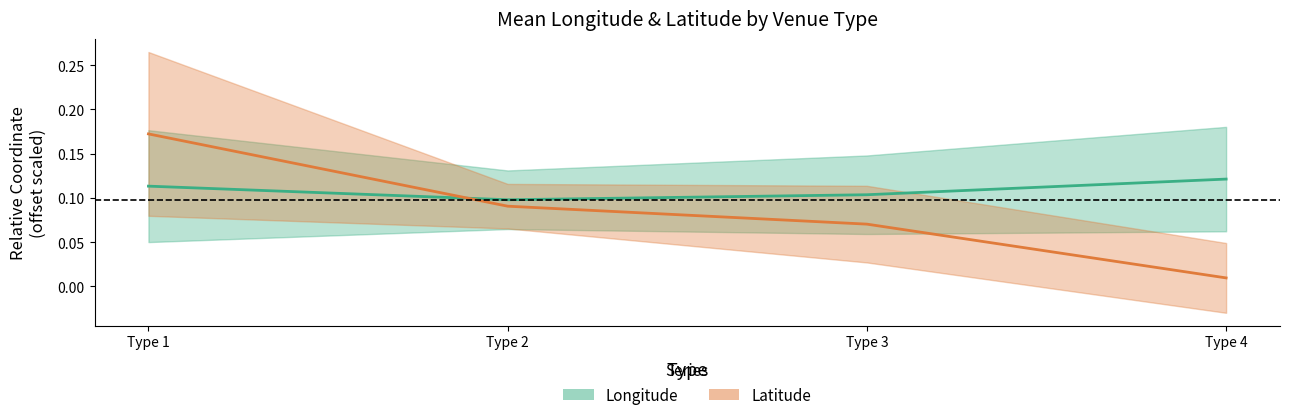

How many intersections are there between Longitude mean and Latitude mean?

1